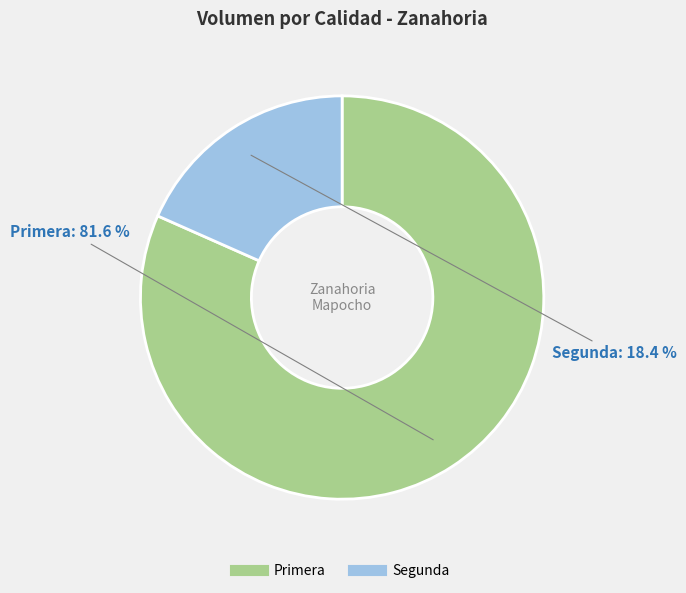

What portion of the pie excludes Primera?

18.4%